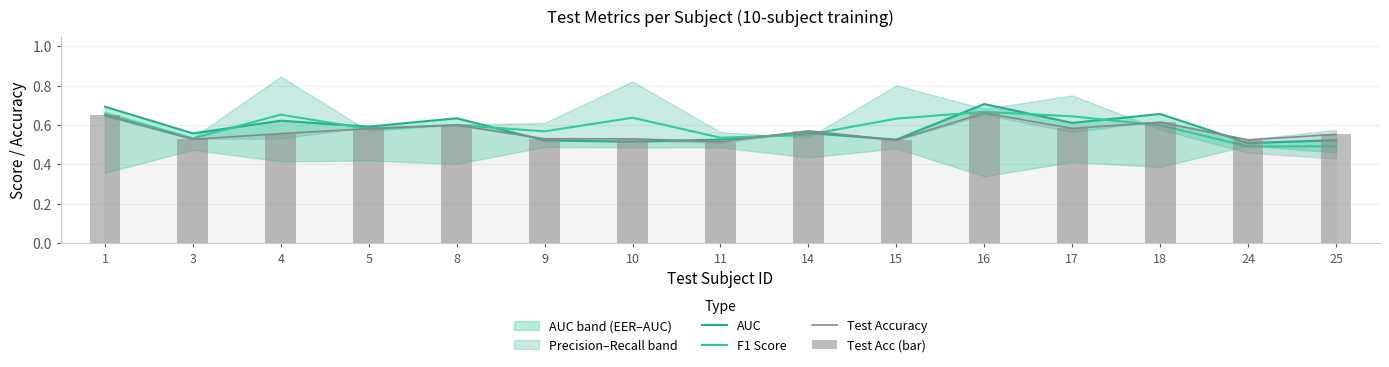

What is the difference between the maximum and second lowest values in the F1 Score series?

0.2